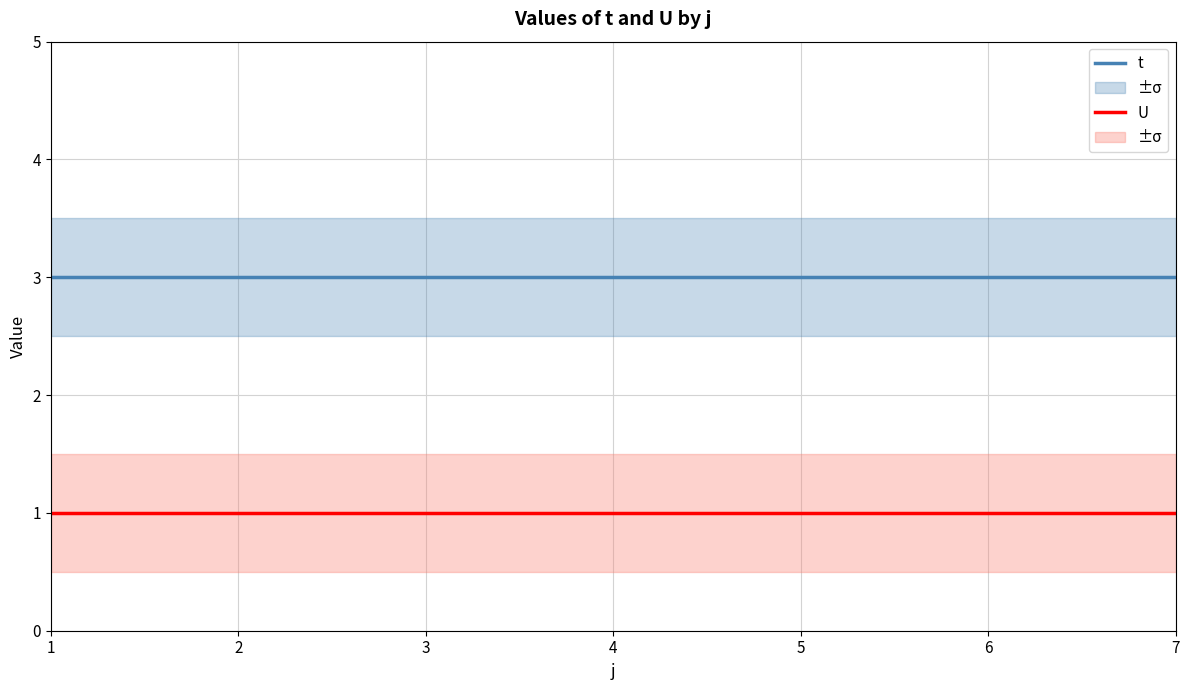

True or false: U has a value of 2 at 6.

False